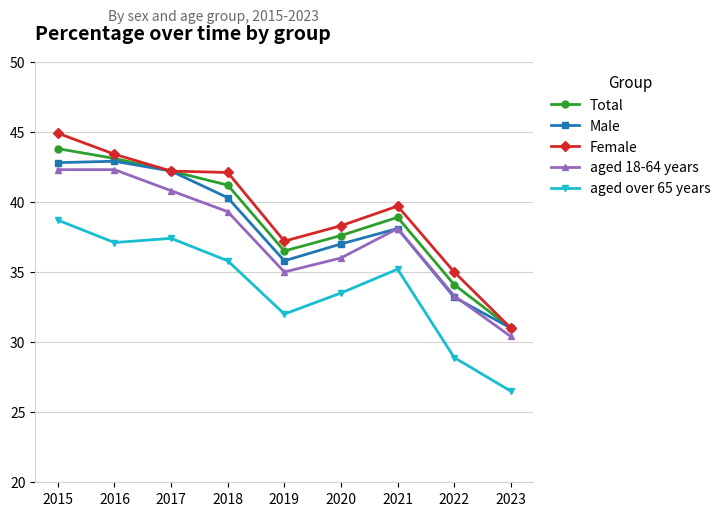

Which category has the lowest value in the Total series?

2023